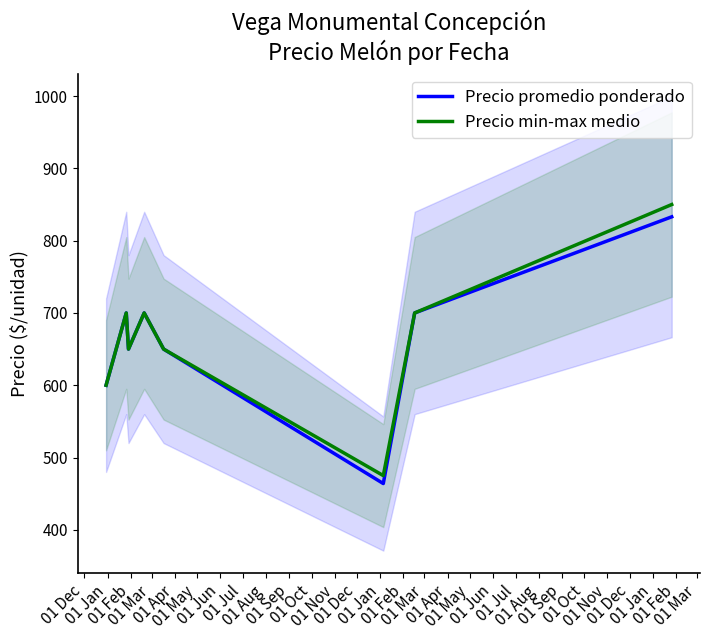

What is the lowest value of the Precio promedio ponderado series?

464